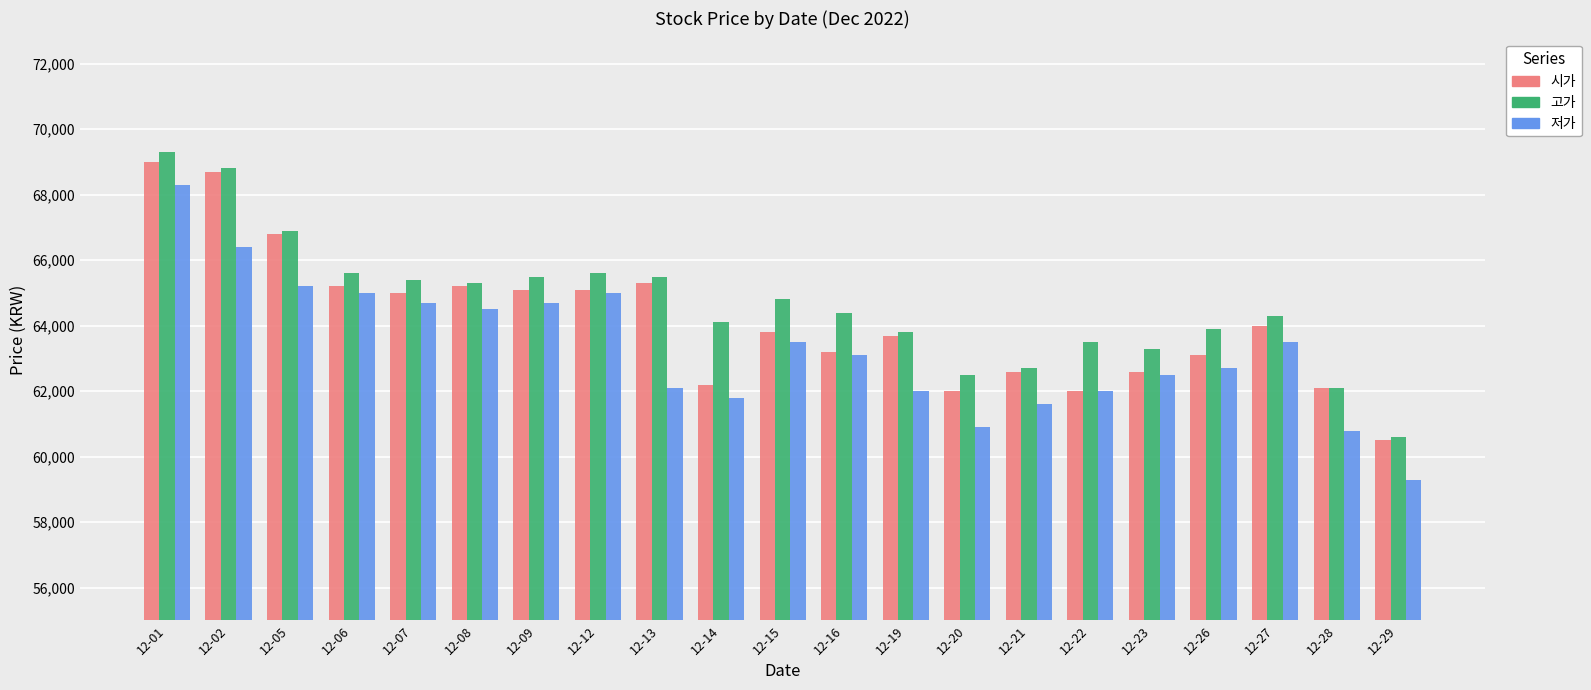

Which series has the widest spread of values?

저가